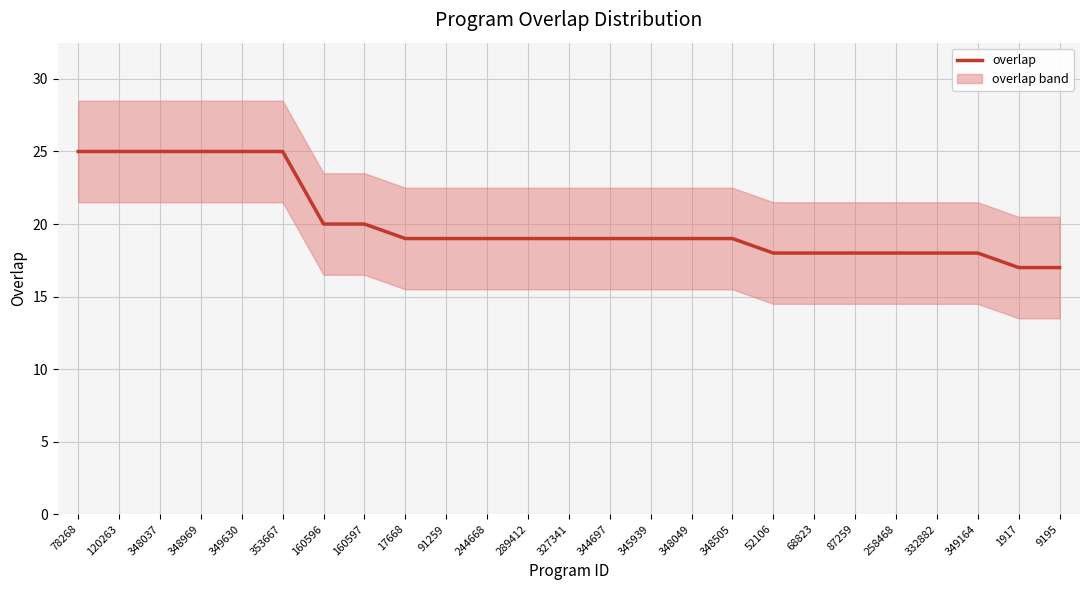

What is the value of the 4th point from the left?

25